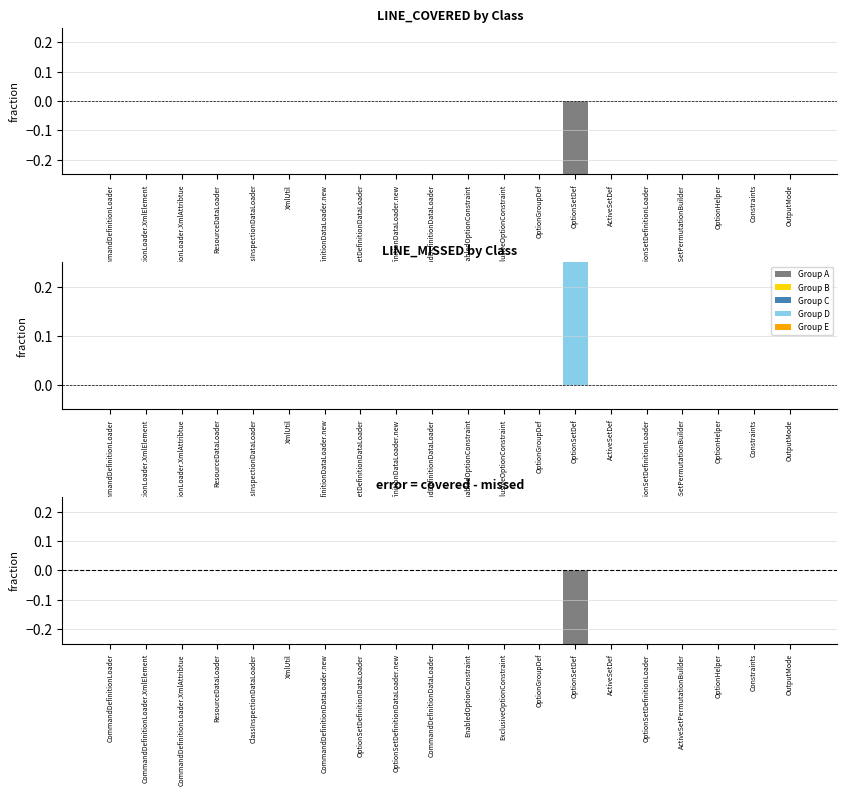

Count the LINE_COVERED values in the range 0 to 1.

19